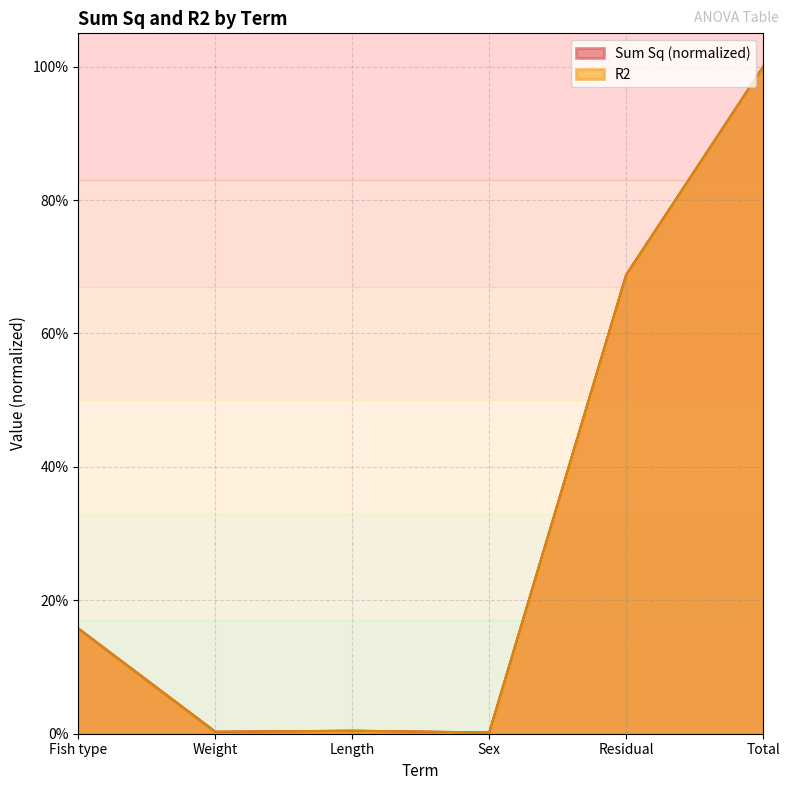

Is it true that R2 equals 0.3 at Fish type?

False